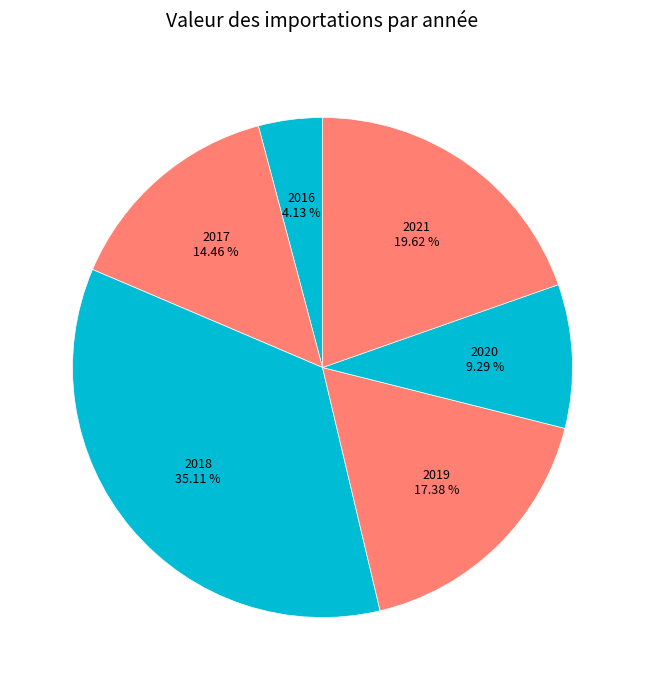

Does 2020 represent more than half of the total?

No